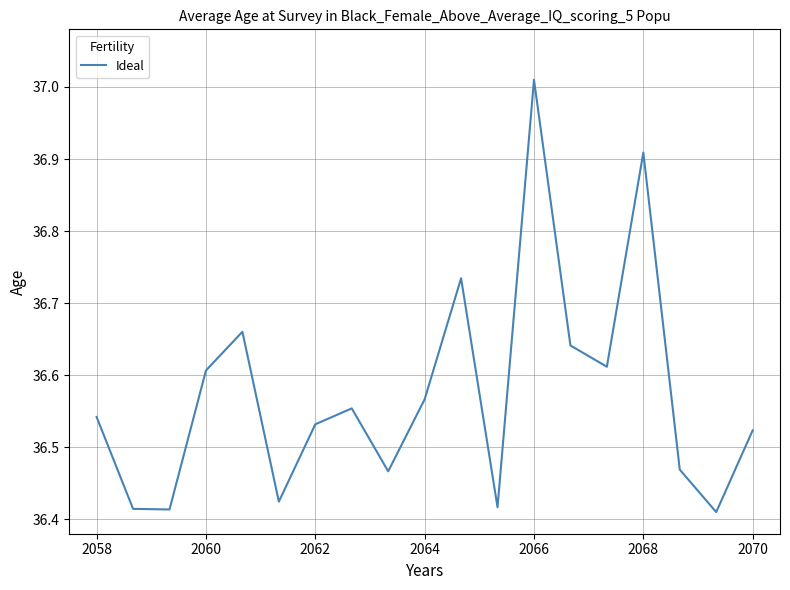

What is the difference between the maximum and minimum values?

0.6